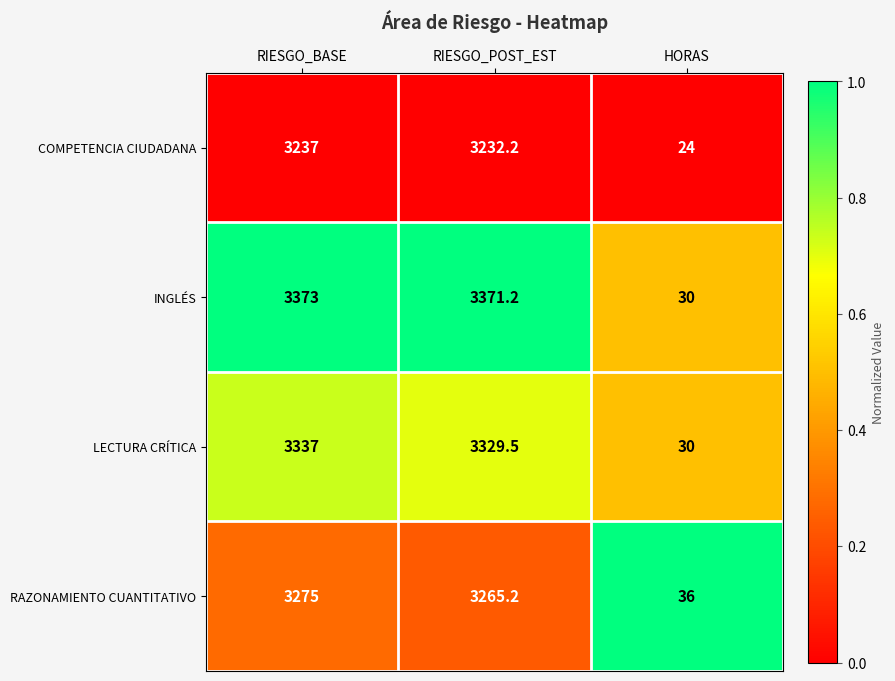

Reading left to right, extract all data points from this chart.

COMPETENCIA CIUDADANA: 3237.0	3232.2	24.0
INGLÉS: 3373.0	3371.2	30.0
LECTURA CRÍTICA: 3337.0	3329.5	30.0
RAZONAMIENTO CUANTITATIVO: 3275.0	3265.2	36.0